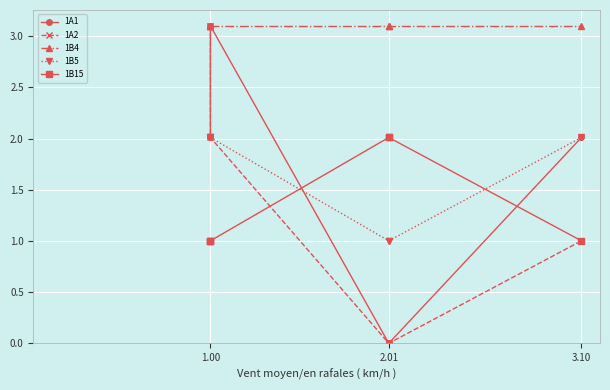

Reading left to right, what are all the values shown in this chart?

1A1: 2.0	2.0	3.1	0.0	0.0	2.0
1A2: 3.1	3.1	2.0	0.0	0.0	1.0
1B4: 3.1	3.1	3.1	3.1	3.1	3.1
1B5: 2.0	2.0	2.0	1.0	1.0	2.0
1B15: 1.0	1.0	1.0	2.0	2.0	1.0